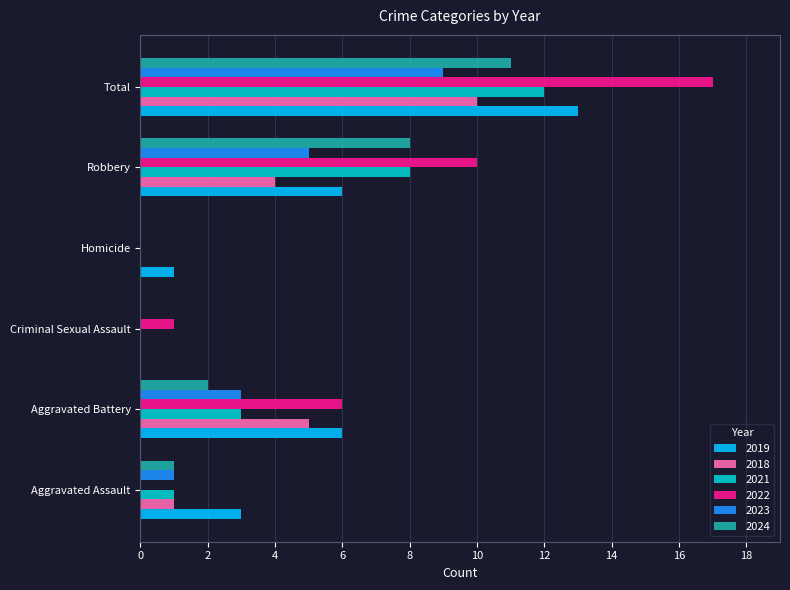

What is the total value across all series at Aggravated Battery?

25